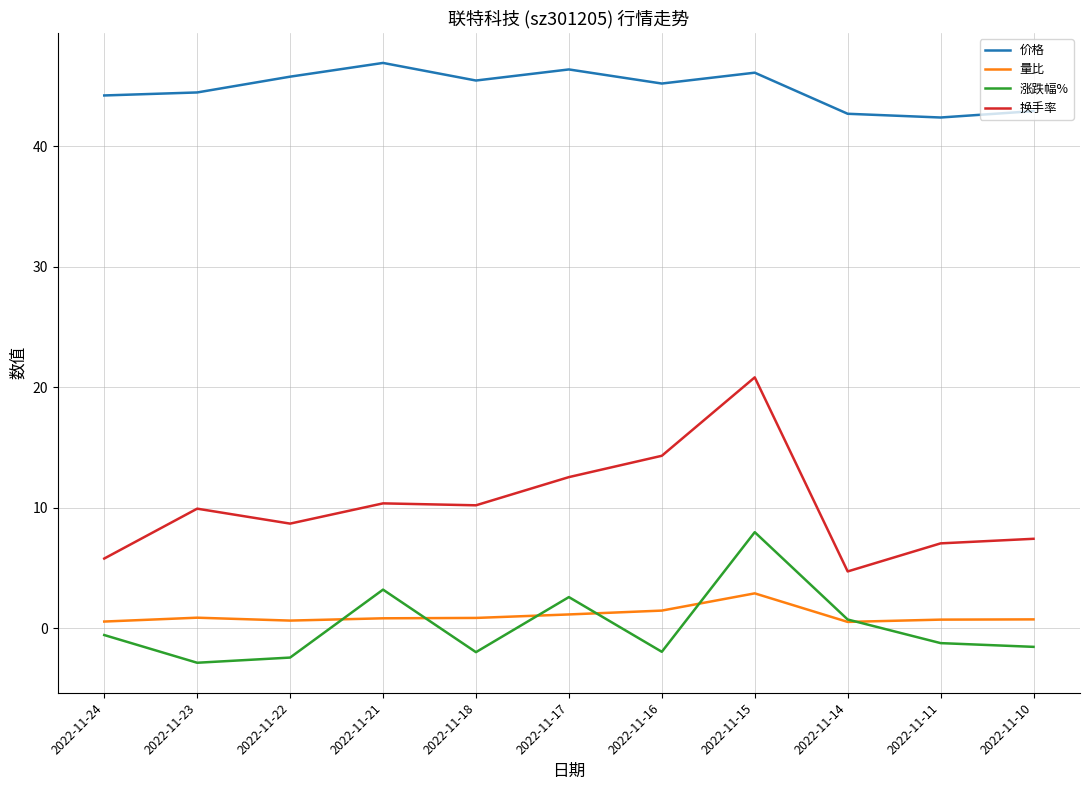

What is the total value across all series at 2022-11-21?

61.3